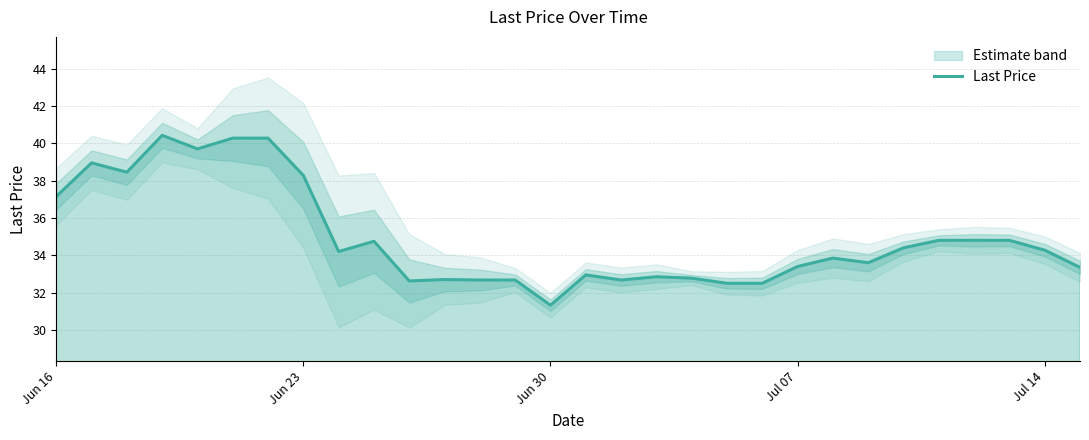

How many series are shown in this chart?

1